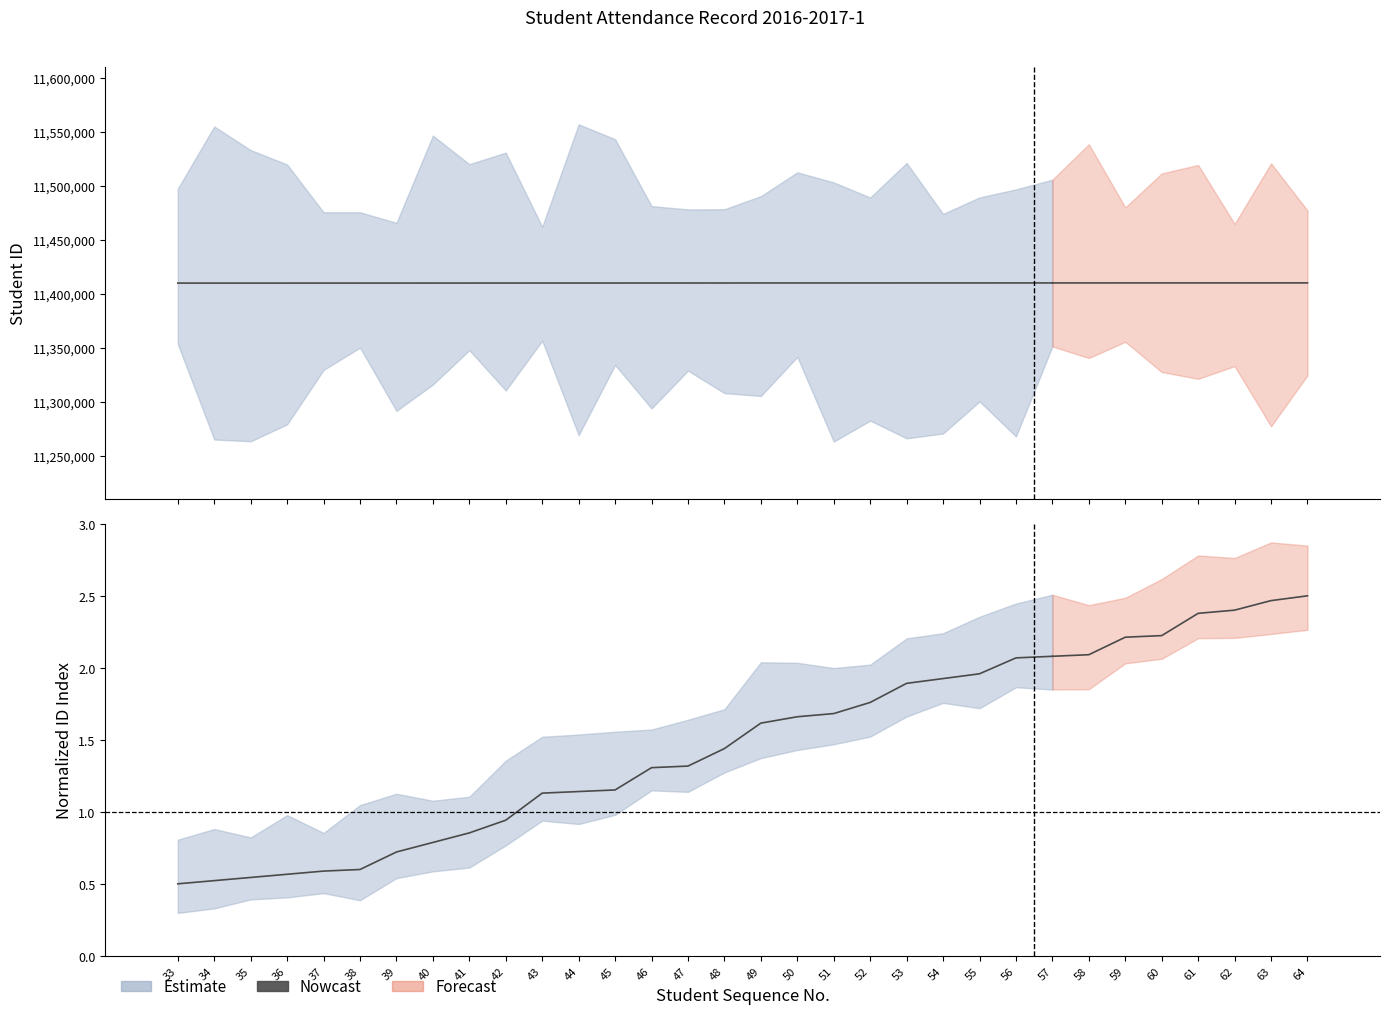

True or false: the data shows 0.3 at 39.

False